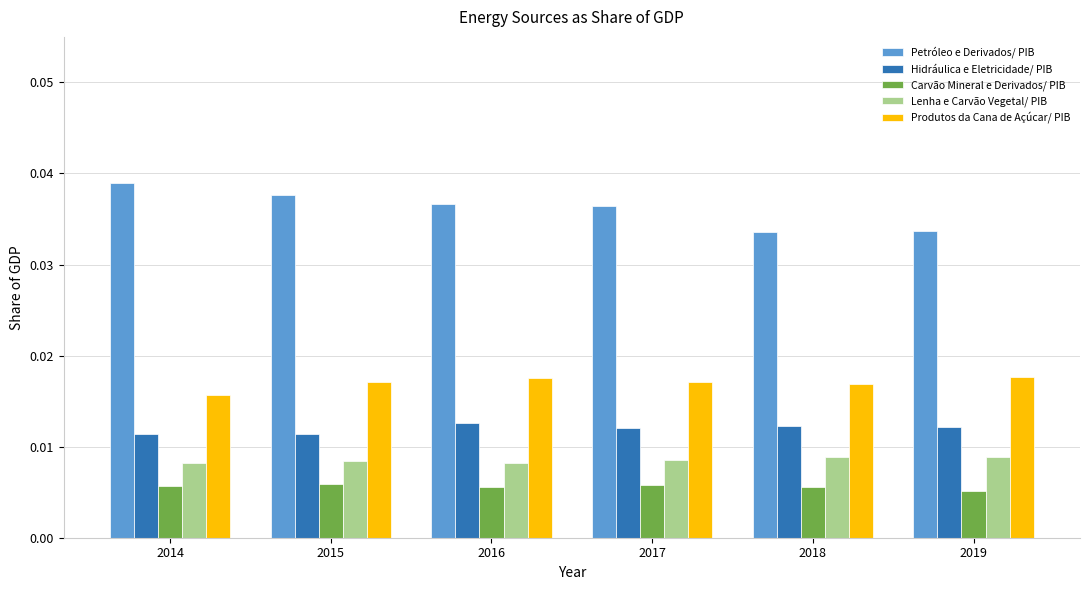

Count the number of data series in this chart.

5